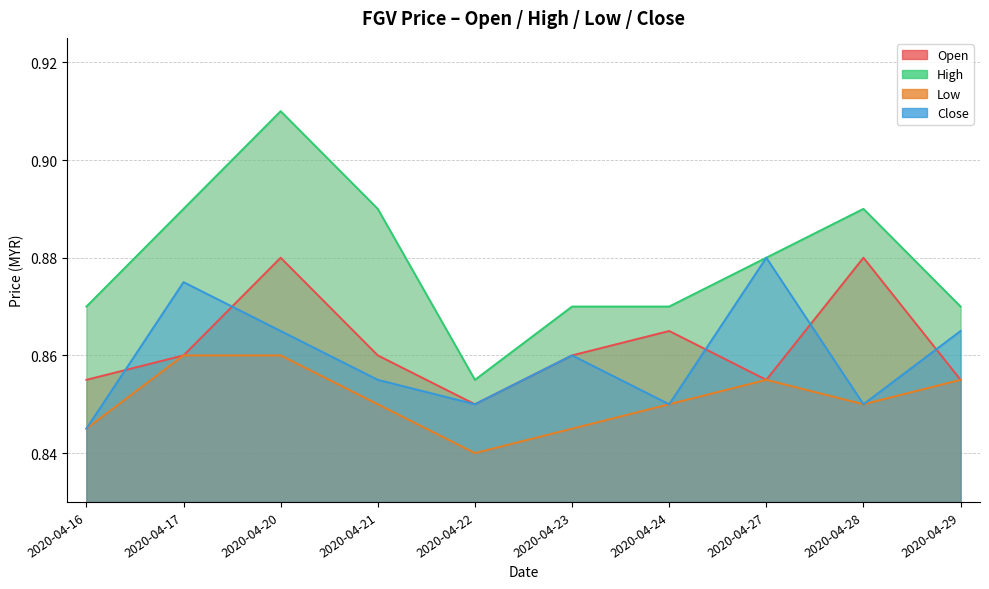

Where is the first local maximum for high?

2020-04-20